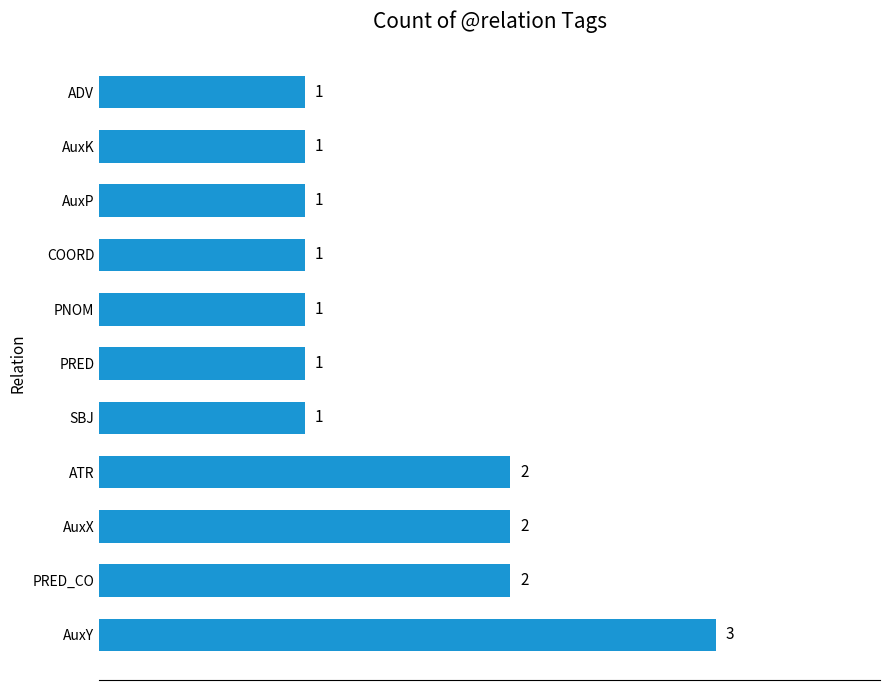

The value at PRED_CO is 3. True or false?

False